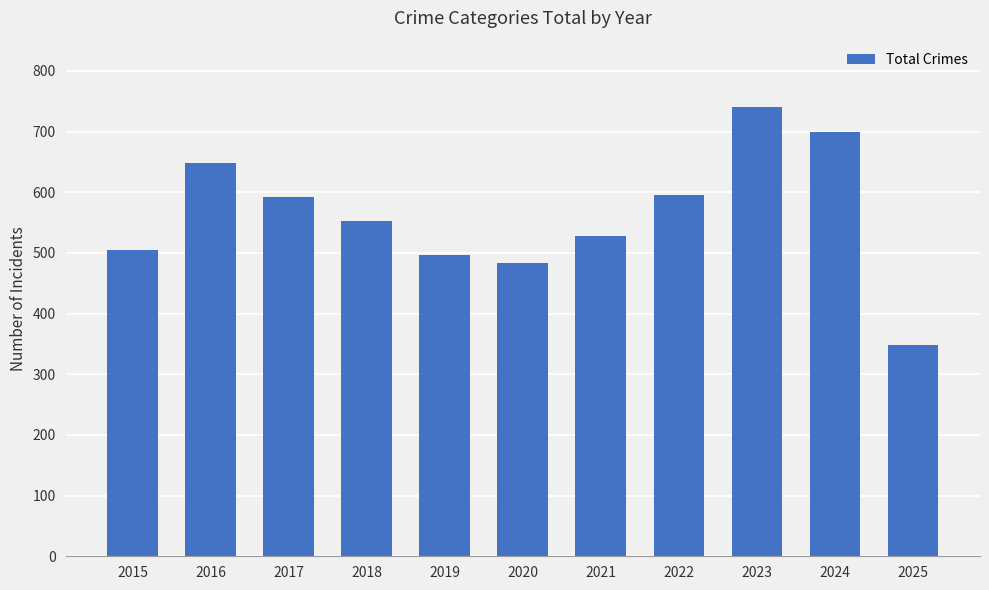

Which has a higher value, 2017 or 2024?

2024